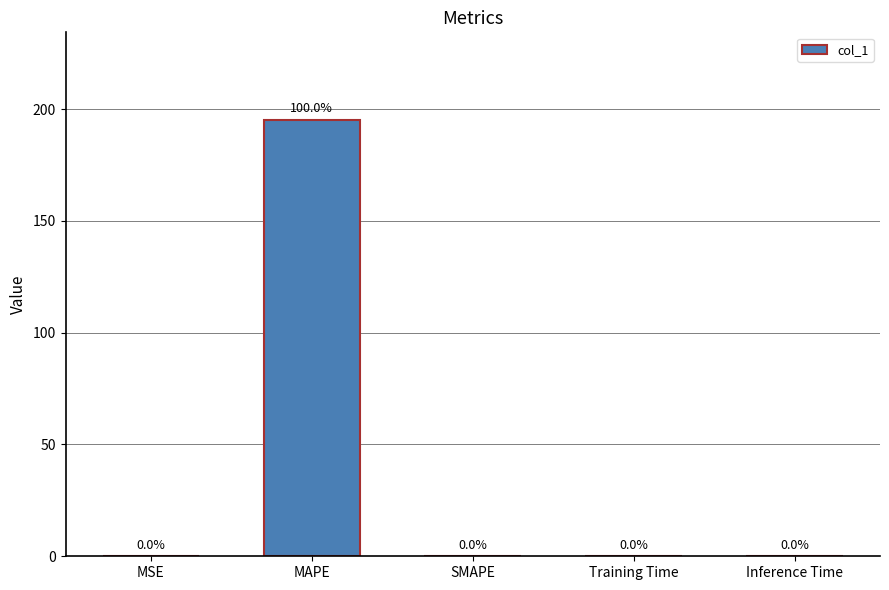

Between SMAPE and MAPE, which is larger?

MAPE